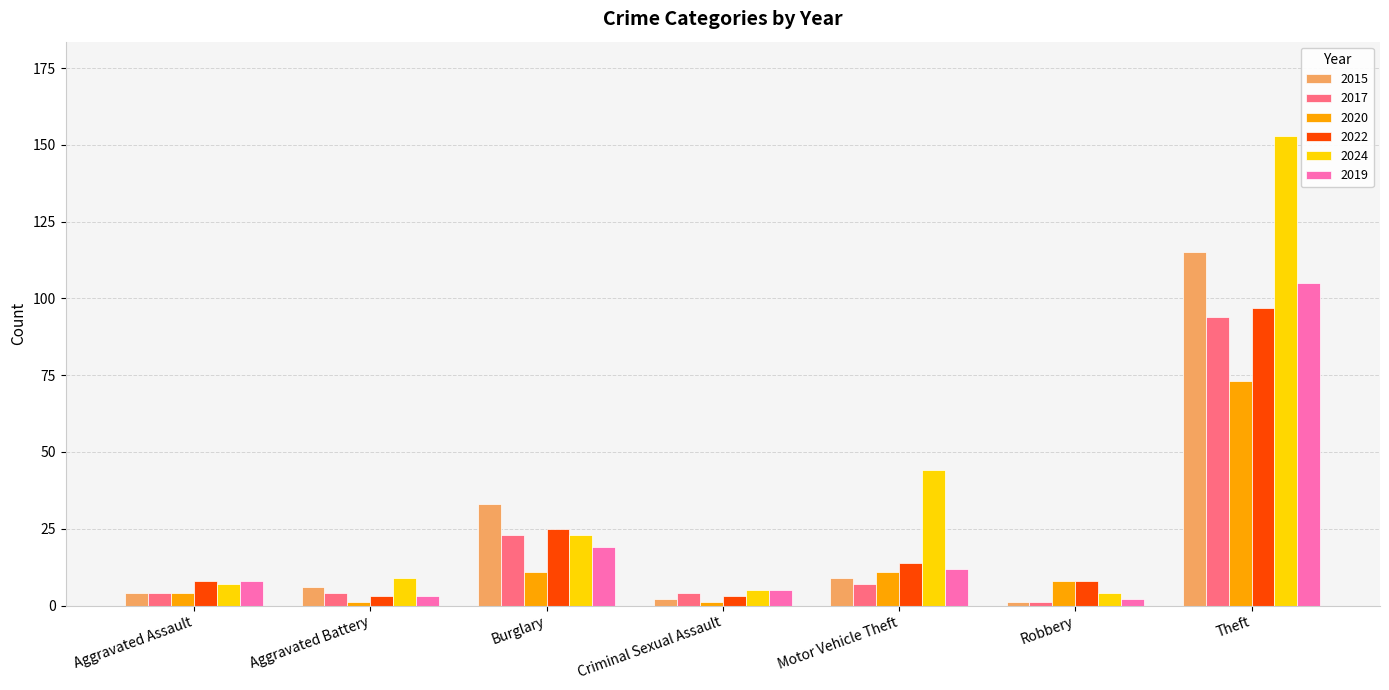

What is the difference between the maximum and minimum values in the 2024 series?

149